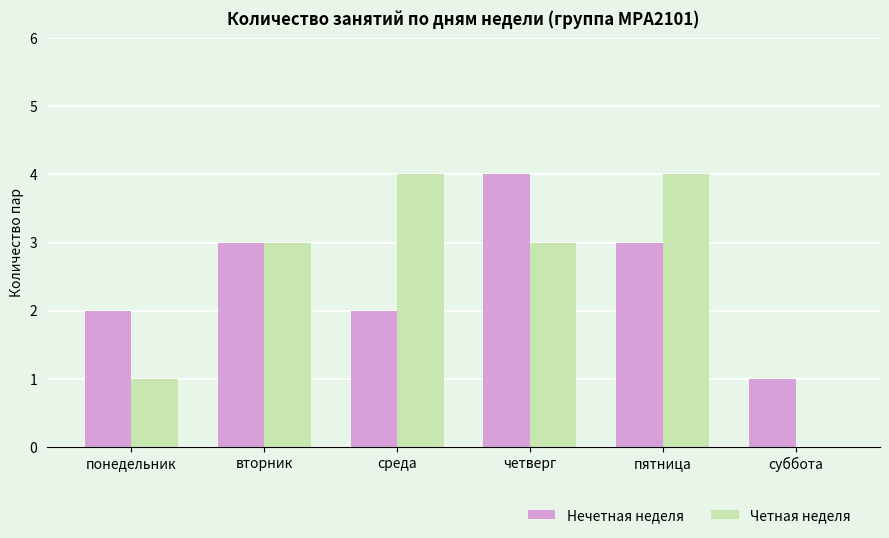

What is the approximate value of Четная неделя at четверг?

3